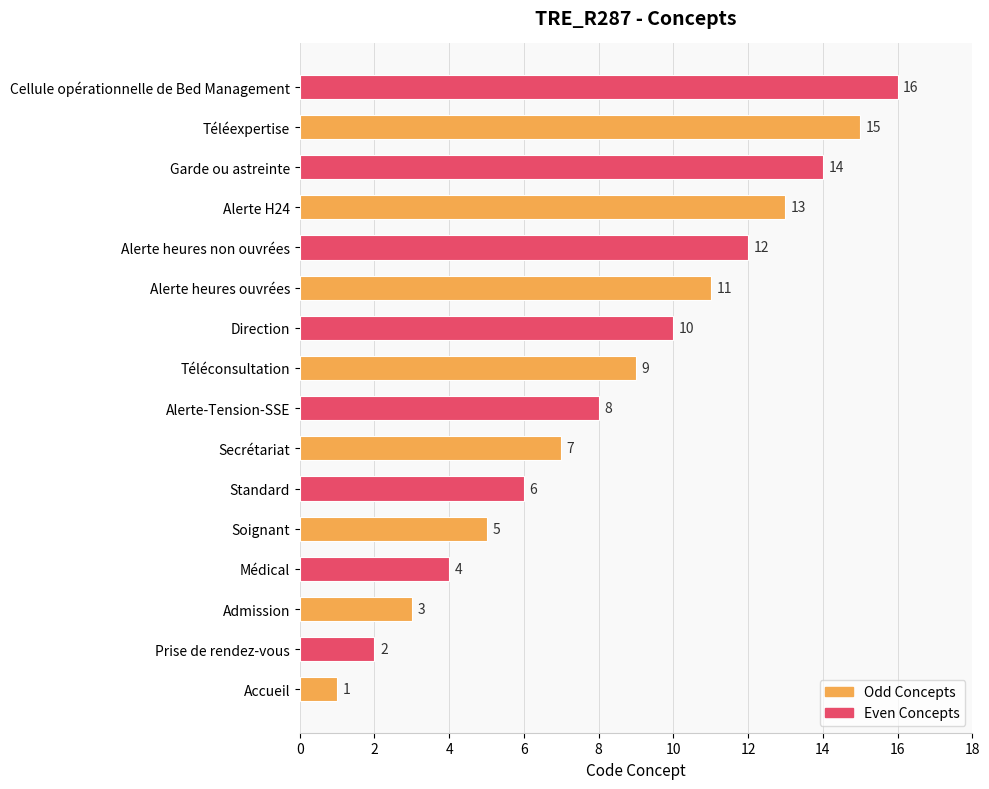

What is the greatest value displayed?

16